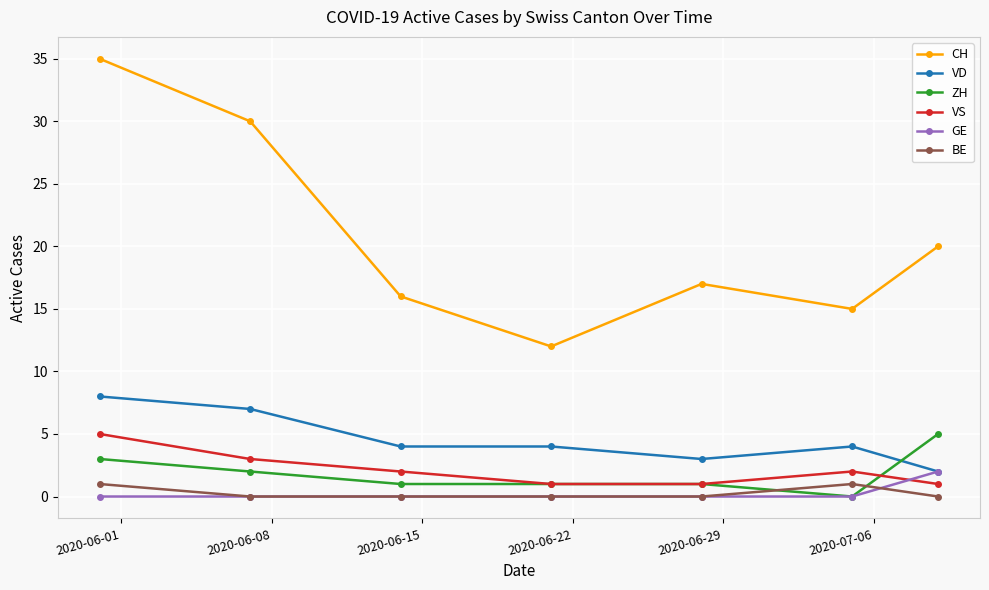

True or false: VS has more than 0 interior local peaks.

True